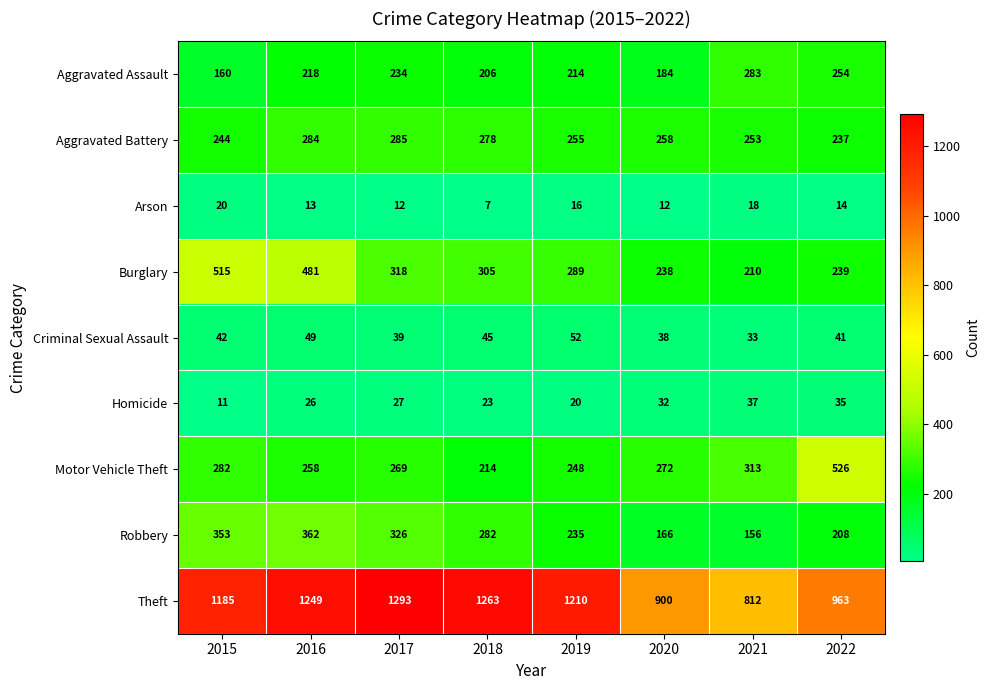

The value of Arson at 2016 is 13. True or false?

True